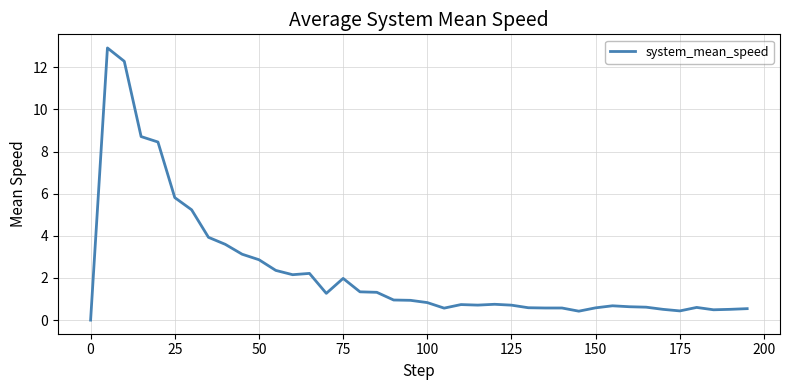

What is the difference between the maximum and minimum values?

12.9